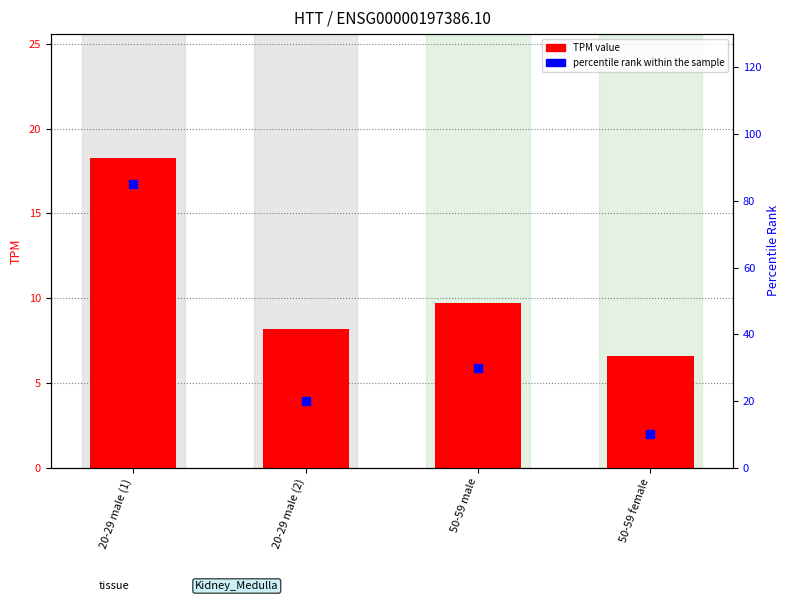

Which series has the largest total across all categories?

percentile rank within the sample